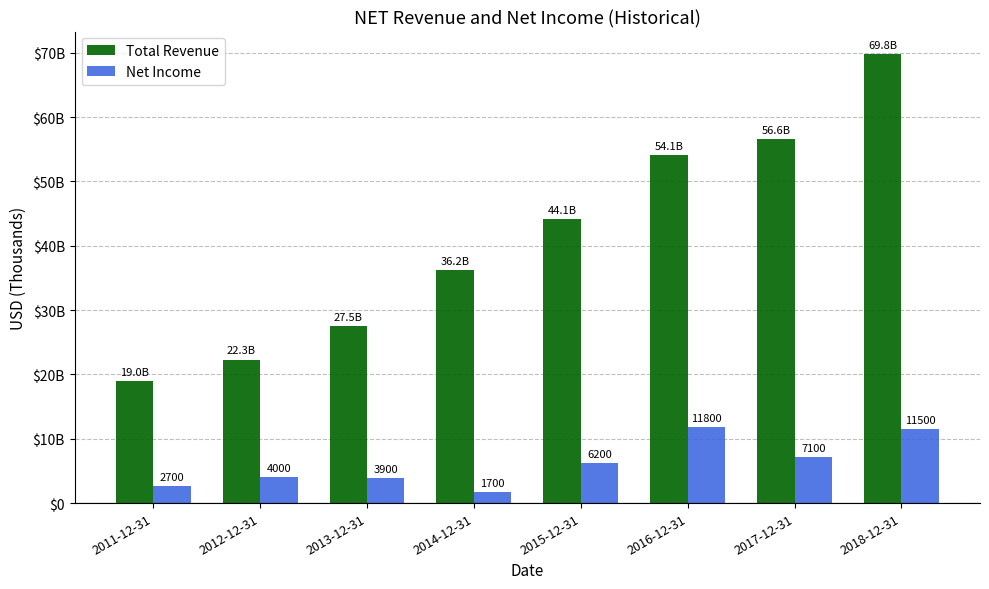

Reading left to right, transcribe all the data shown in this chart.

Total Revenue: 2011-12-31=19000	2012-12-31=22300	2013-12-31=27500	2014-12-31=36200	2015-12-31=44100	2016-12-31=54100	2017-12-31=56600	2018-12-31=69800
Net Income: 2011-12-31=2700	2012-12-31=4000	2013-12-31=3900	2014-12-31=1700	2015-12-31=6200	2016-12-31=11800	2017-12-31=7100	2018-12-31=11500